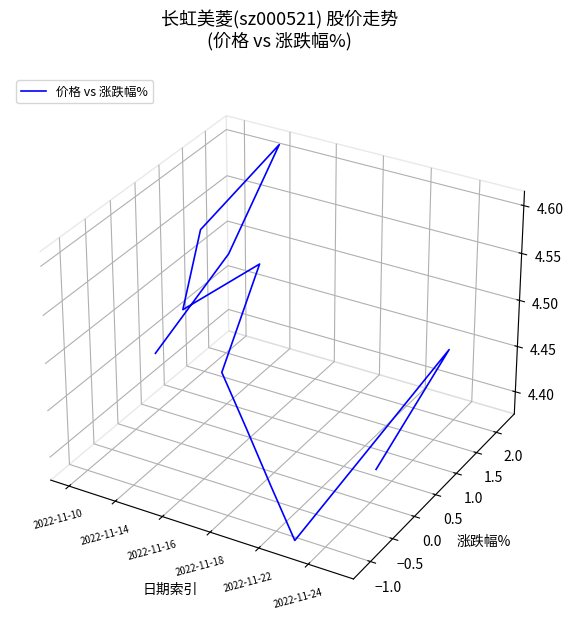

What is the sum of all values?

-0.1